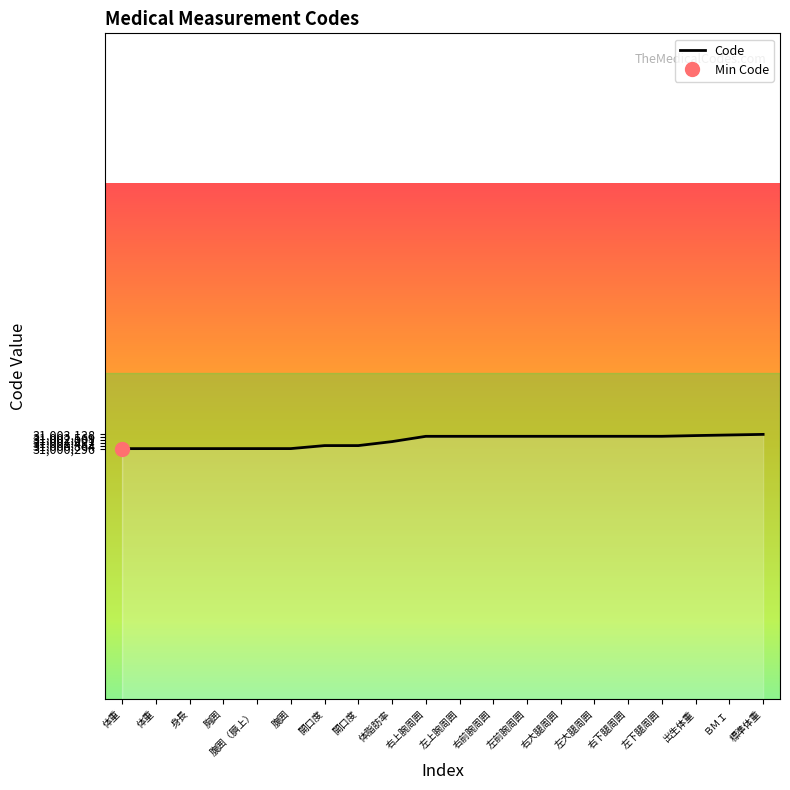

Where is the data nearest to the value 31001717?

体脂肪率